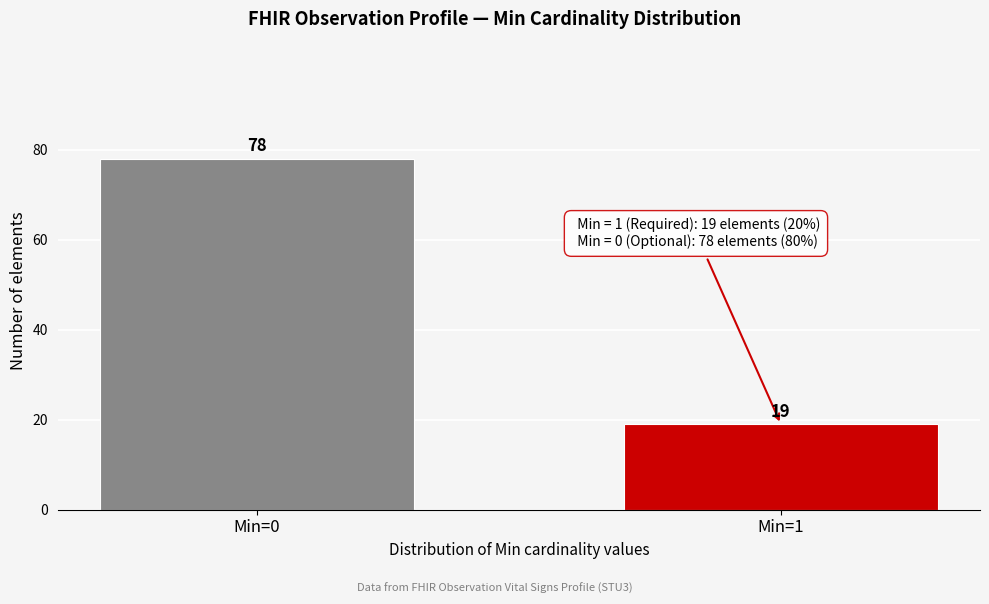

Reading left to right, transcribe all the data shown in this chart.

Min=0=78	Min=1=19